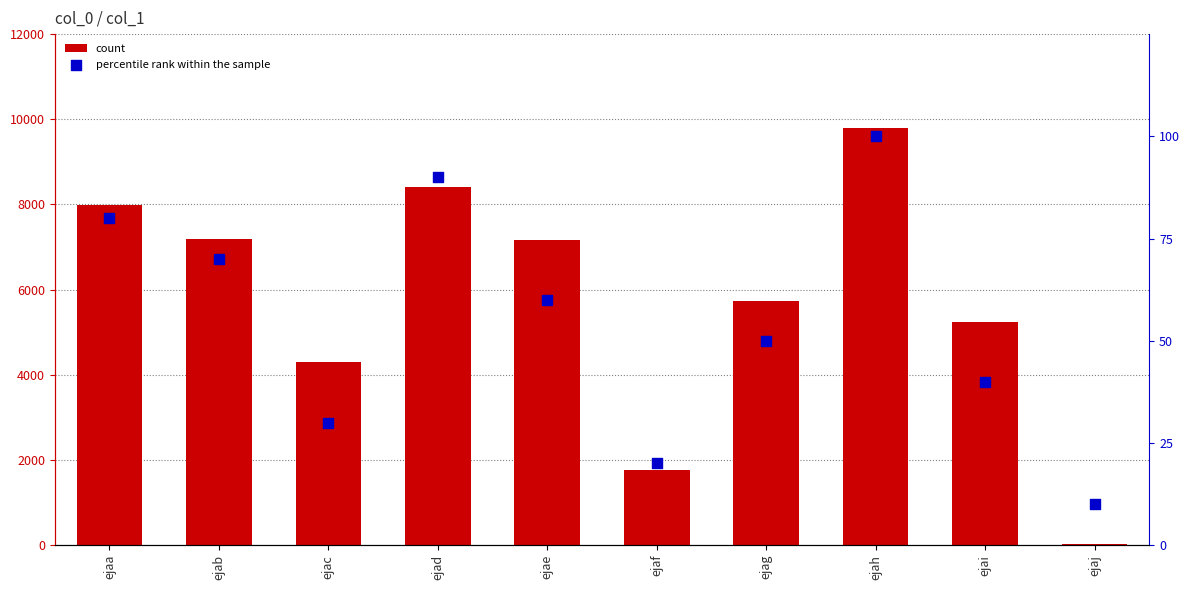

What are all the series names shown in the legend?

count, percentile rank within the sample